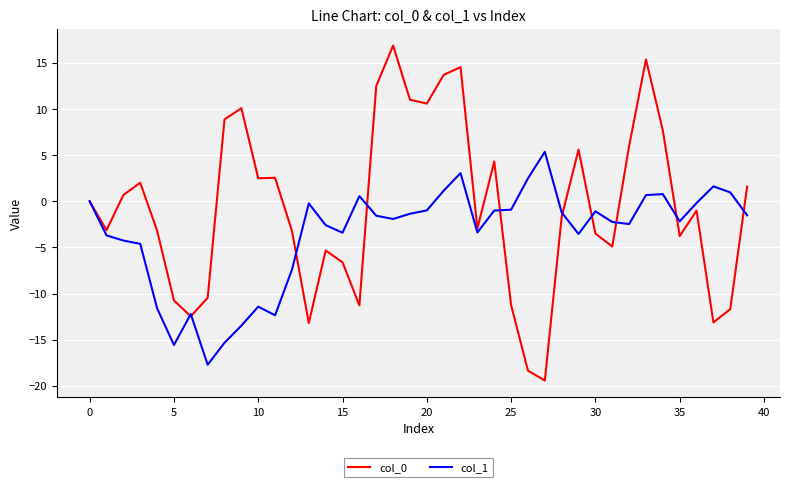

Rank the series by their average value, from lowest to highest.

col_1, col_0